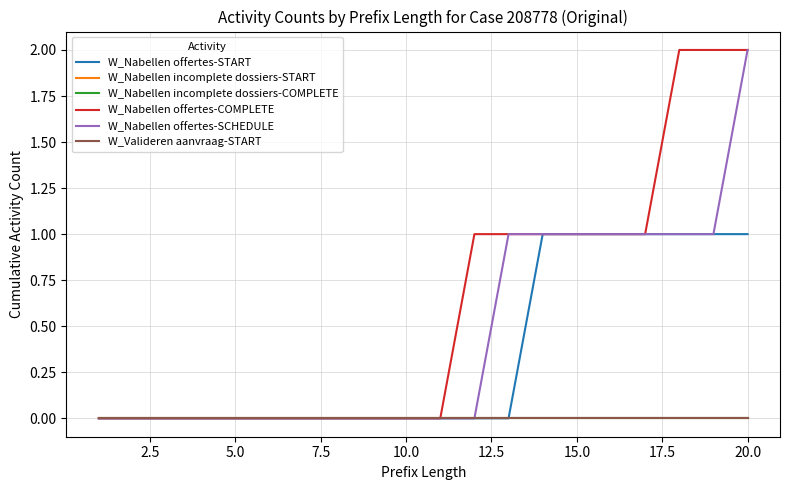

Which series has the largest total across all categories?

W_Nabellen offertes-COMPLETE